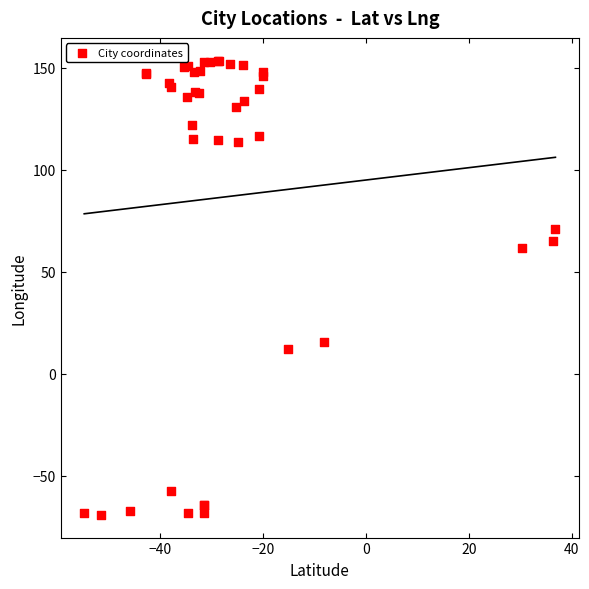

What Y value in the scatter plot is closest to 42?

61.8